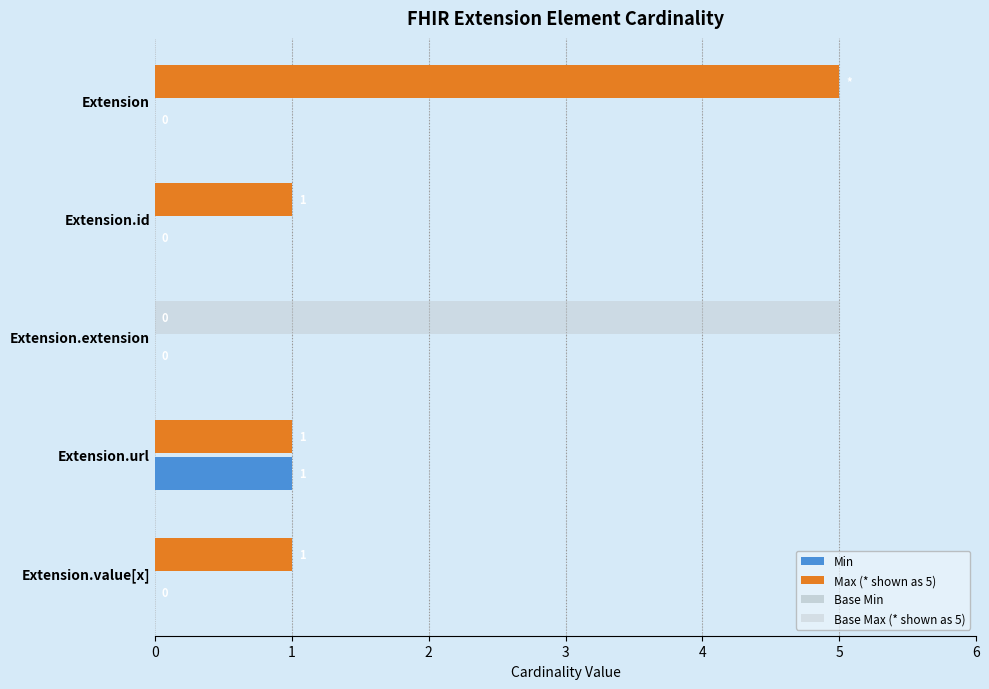

Between Extension.extension and Extension.value[x], which series saw the biggest shift?

Base Max (* shown as 5)